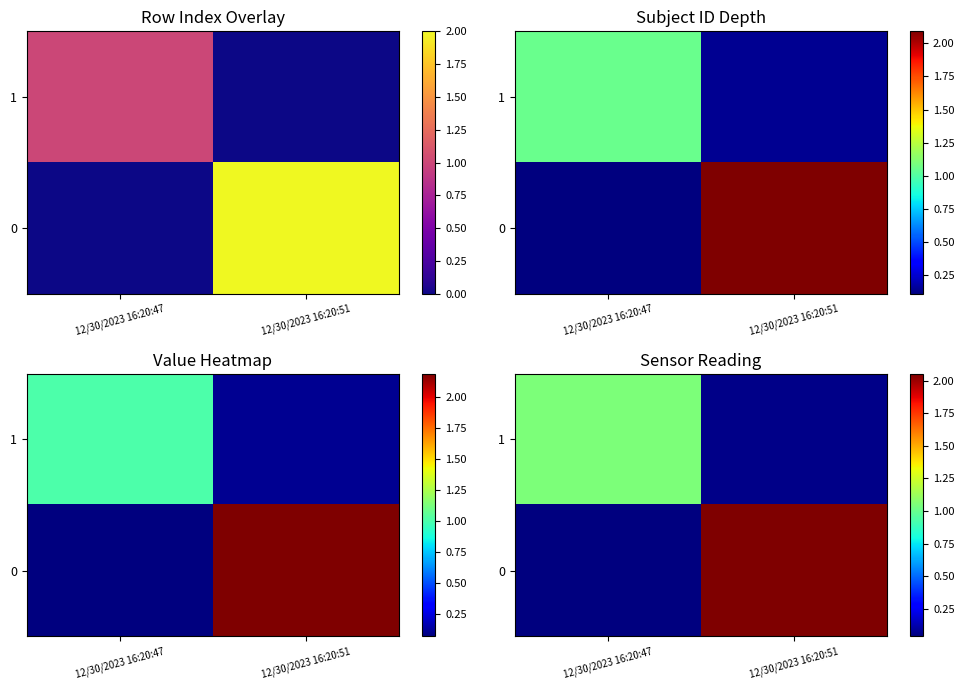

Reading left to right, list all the values displayed in this chart.

row_0: 1.0	0.1
row_1: 0.0	2.1